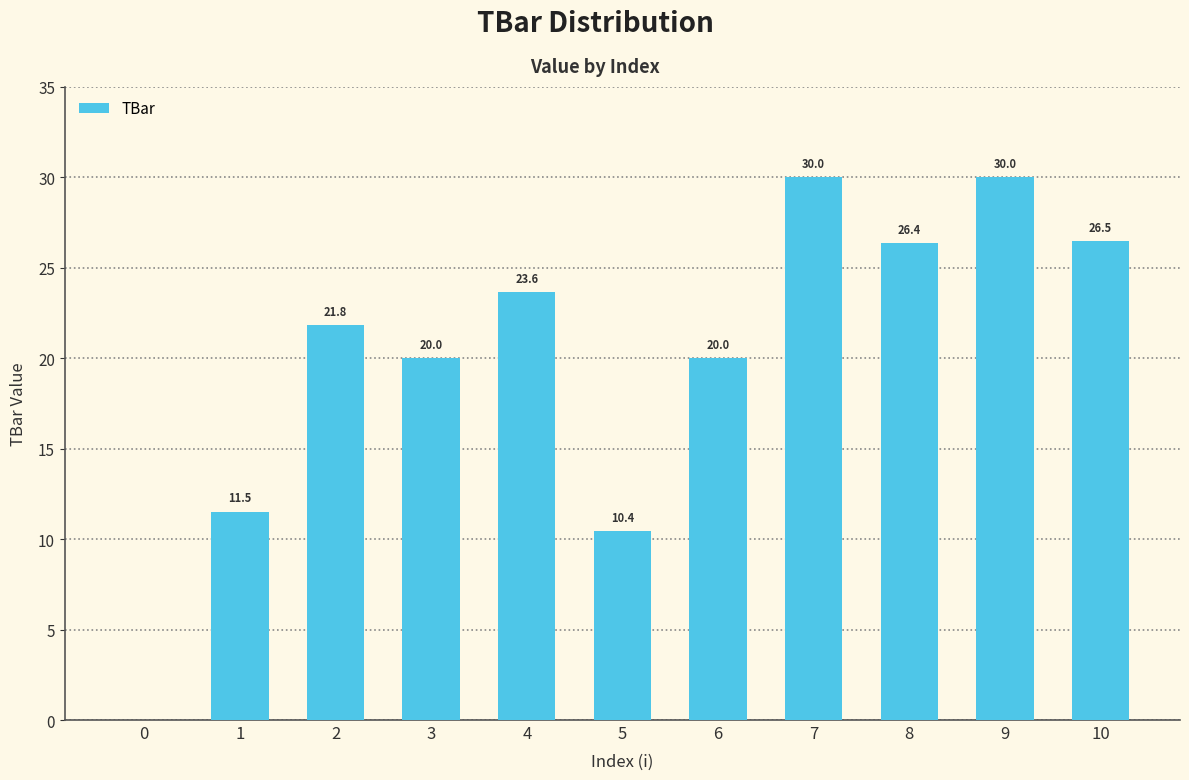

Reading left to right, transcribe all the data shown in this chart.

0.0	11.5	21.8	20.0	23.6	10.4	20.0	30.0	26.4	30.0	26.5